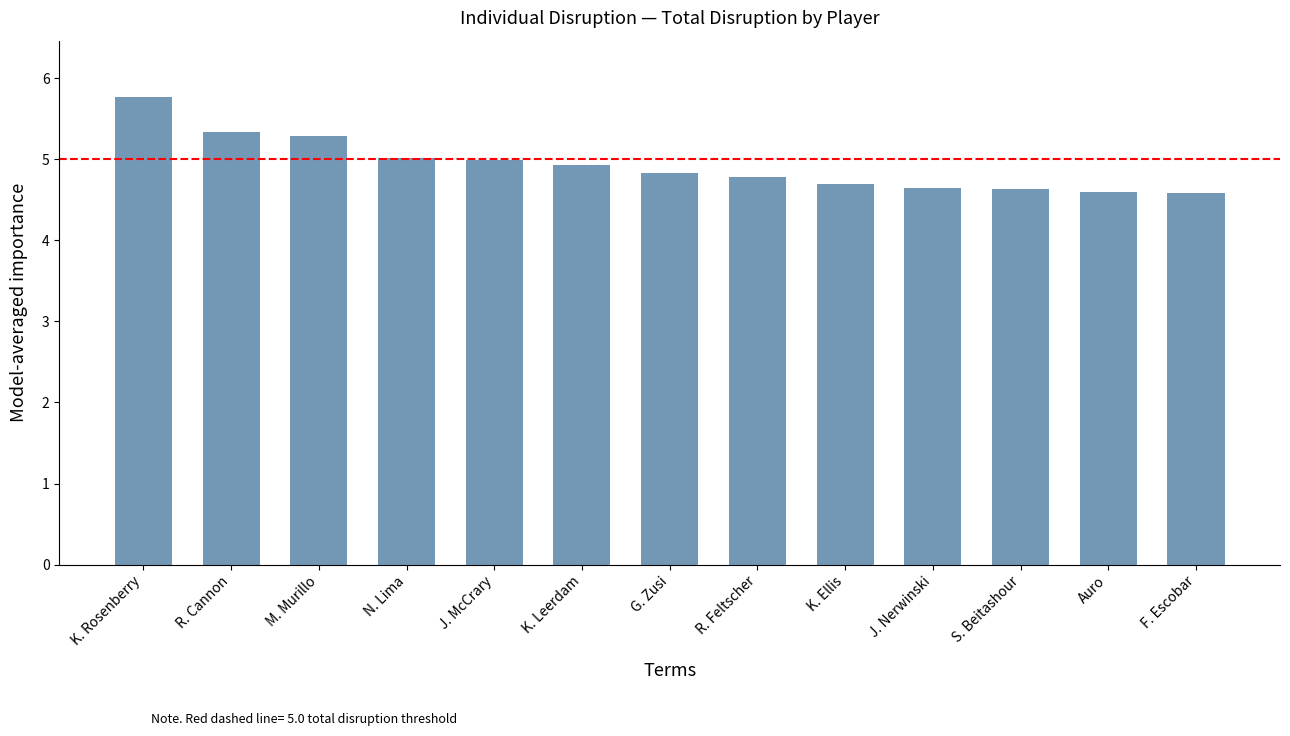

The value at R. Cannon is 5.3. True or false?

True